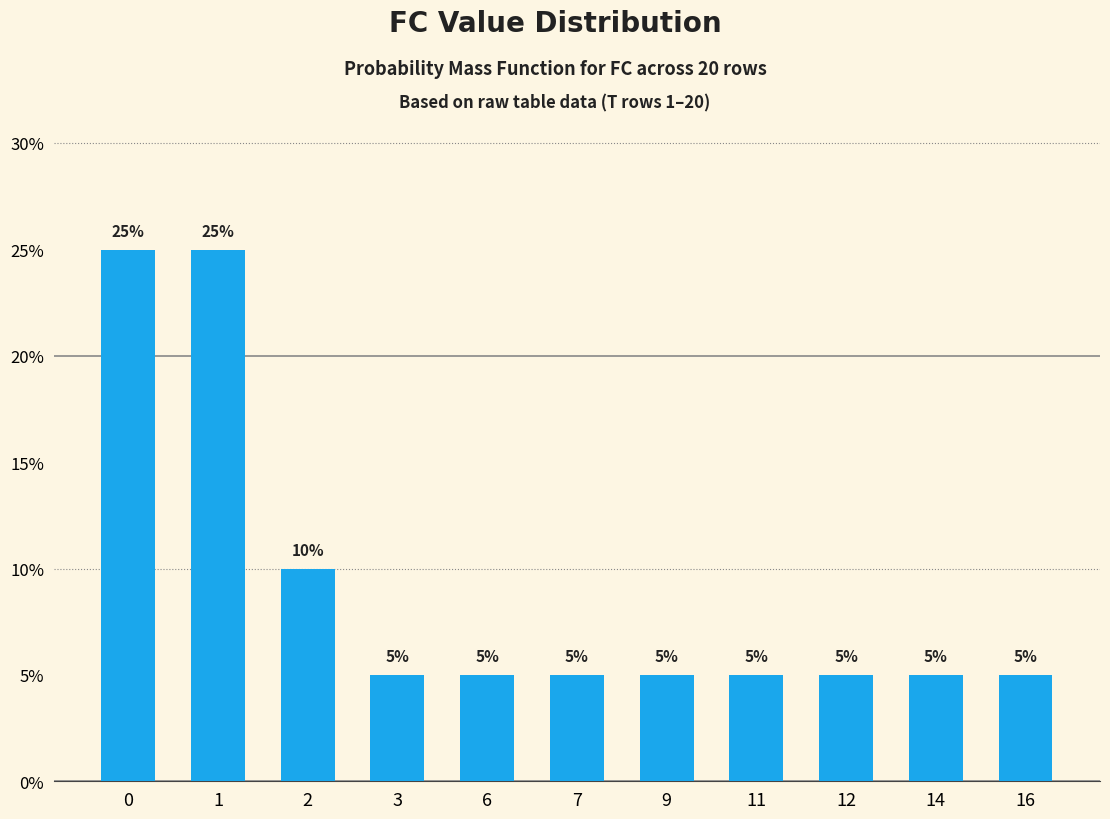

How many data points does each series have?

11